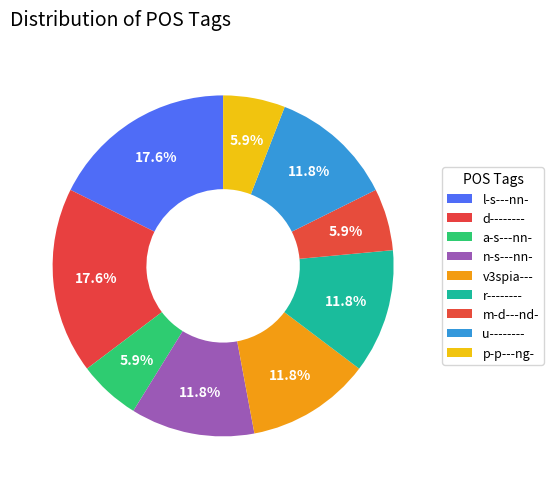

To the nearest percent, what is the average slice percentage?

11%